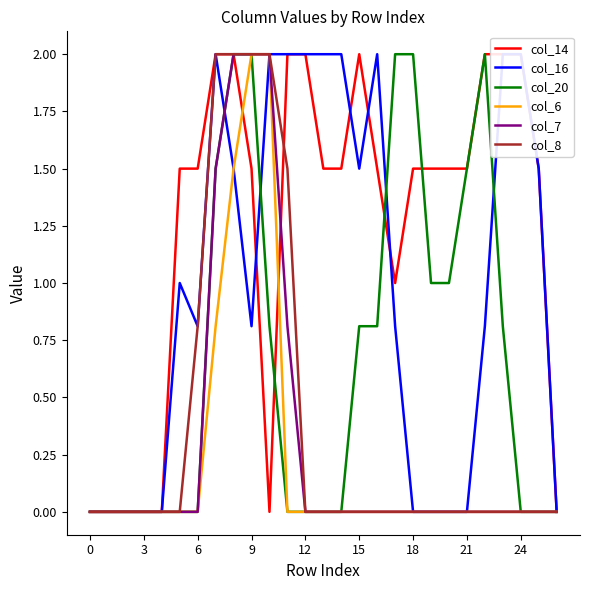

At which label is col_14 closest to 1?

17